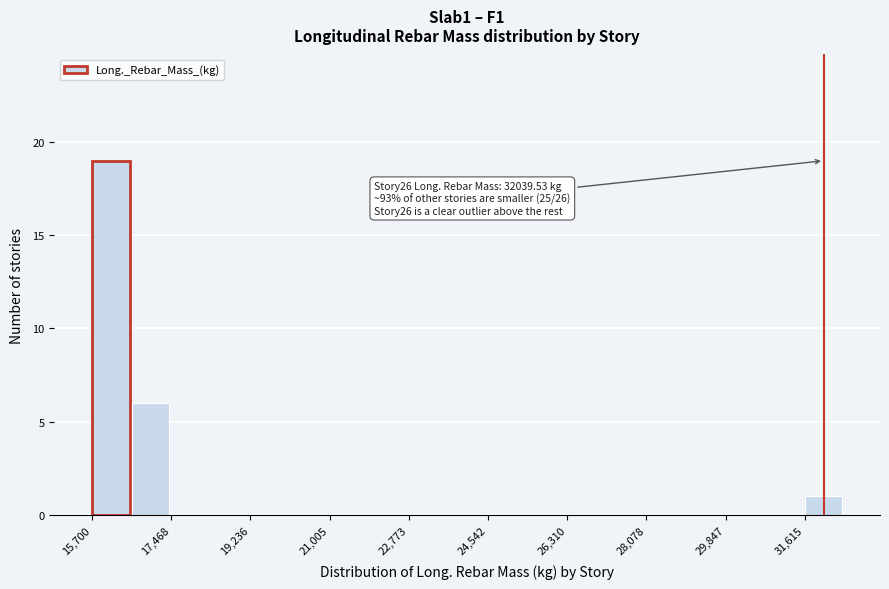

Which range on the x-axis has the tallest bar?

15800 to 16600